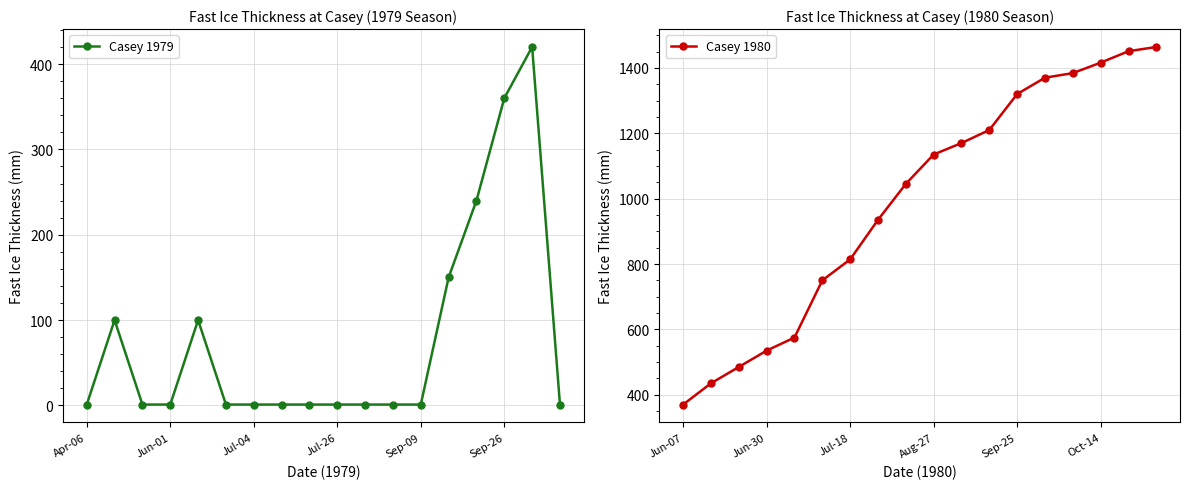

What are all the series names shown in the legend?

Casey 1979, Casey 1980